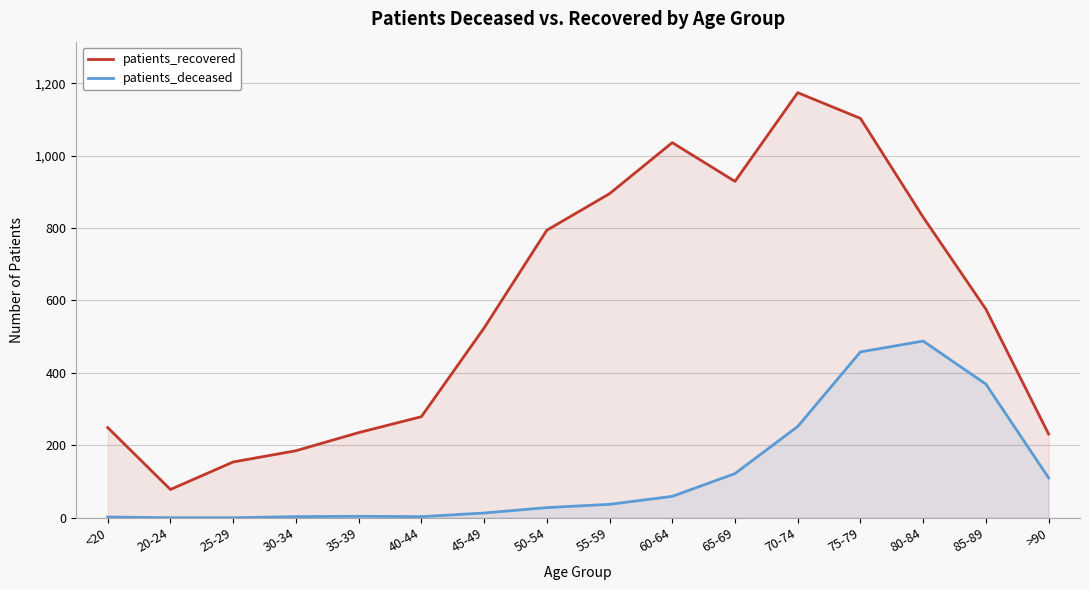

True or false: patients_deceased and patients_recovered cross at least once.

False